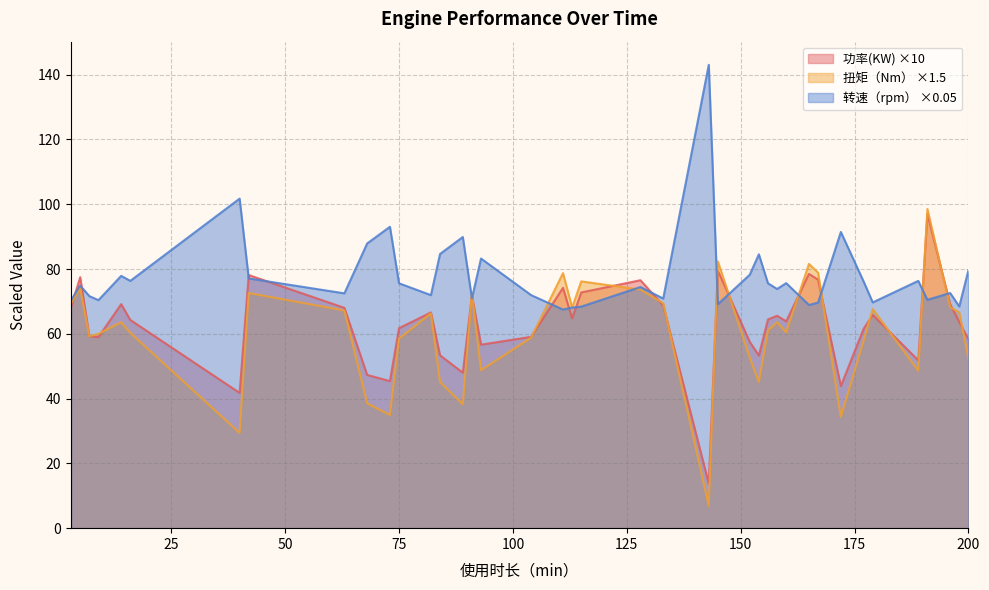

Which series changed the most between 89 and 111?

扭矩（Nm）